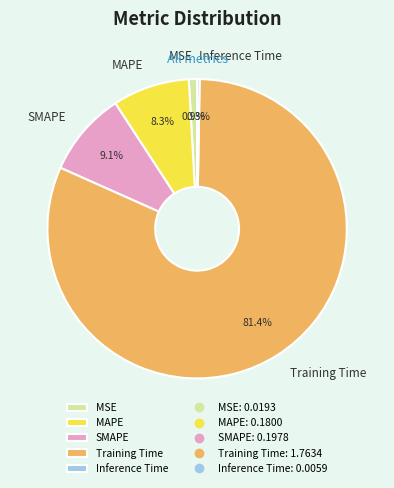

Which slice is the largest?

Training Time